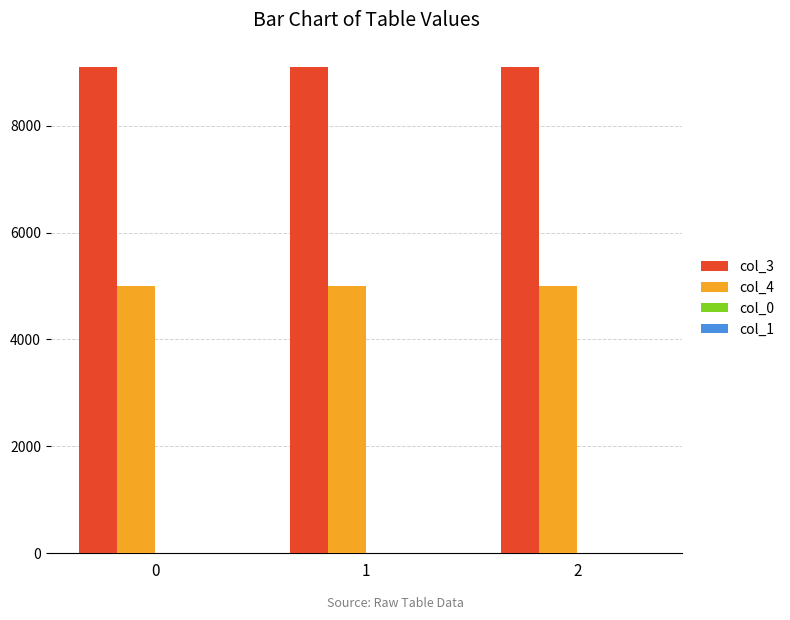

True or false: col_3 has a value of 15032 at 0.

False